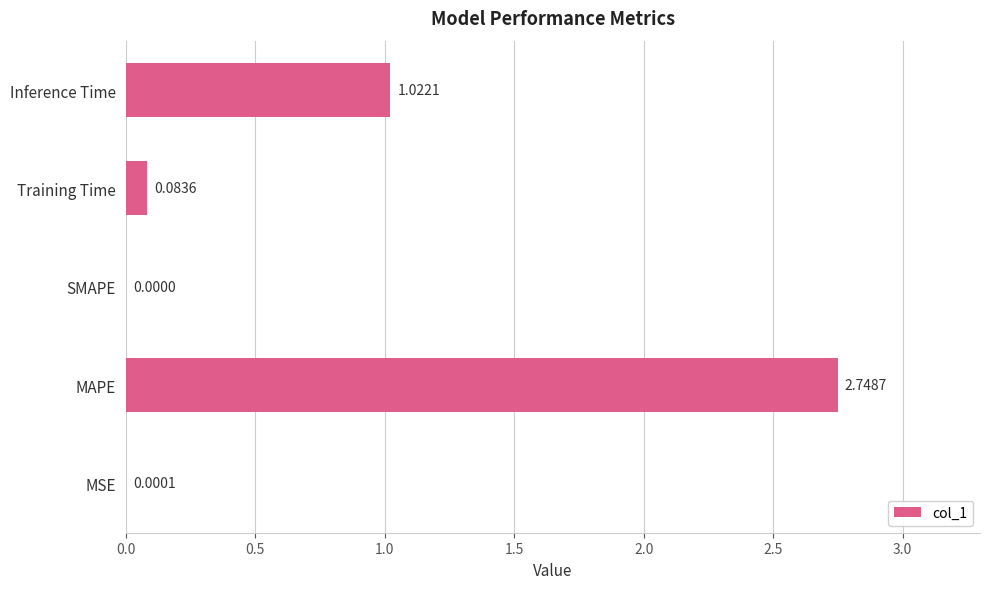

Which category has the highest value across all series?

MAPE